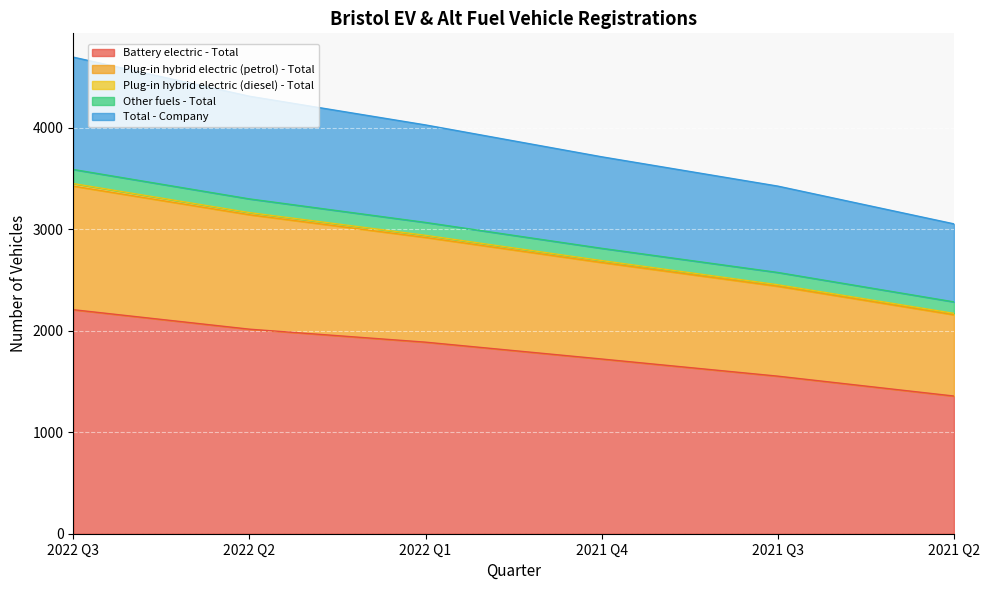

At which label does Battery electric - Total reach its minimum?

2021 Q2